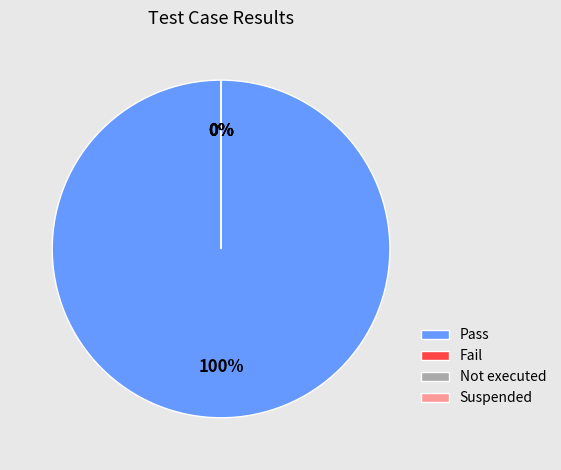

Which category has the smallest portion of the pie?

Fail